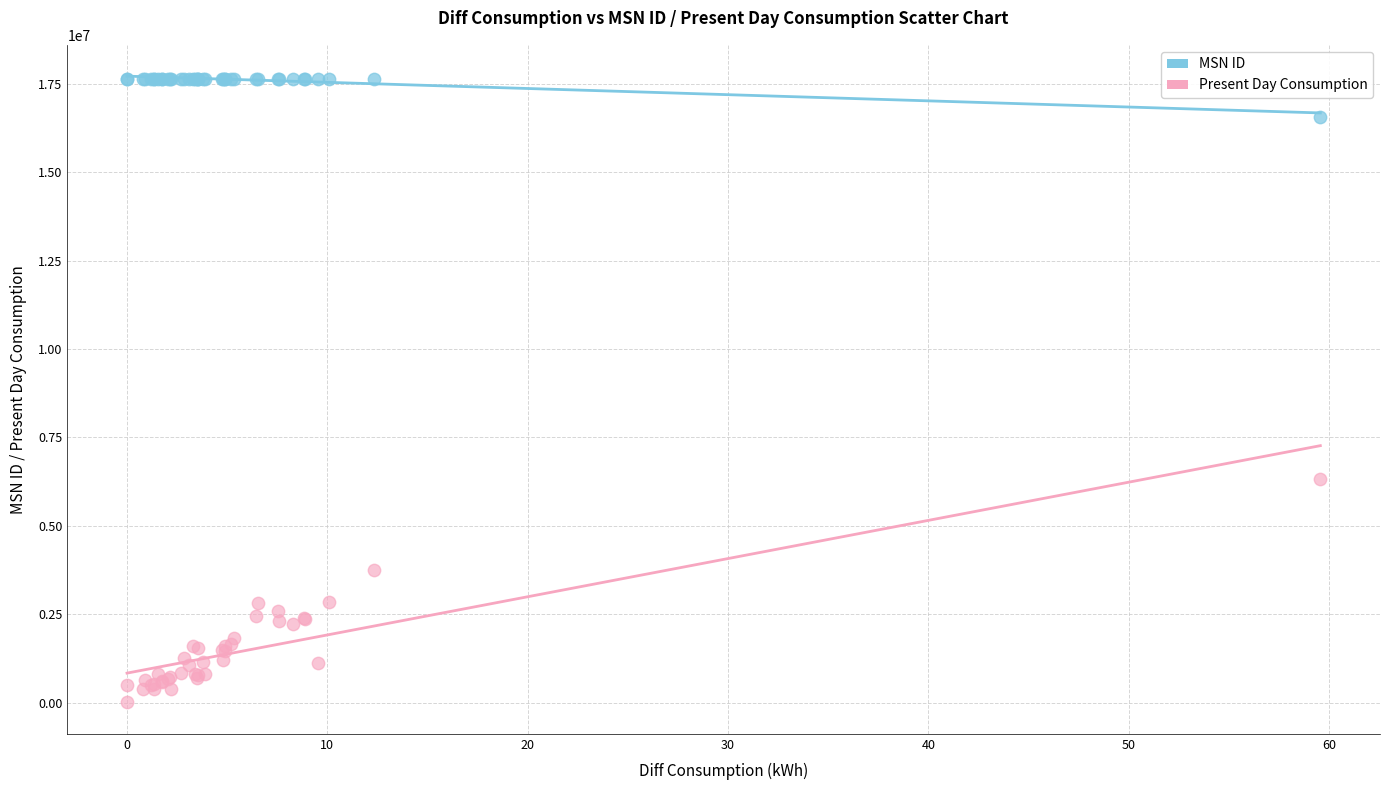

Which series has the largest Y range (max minus min)?

Present Day Consumption